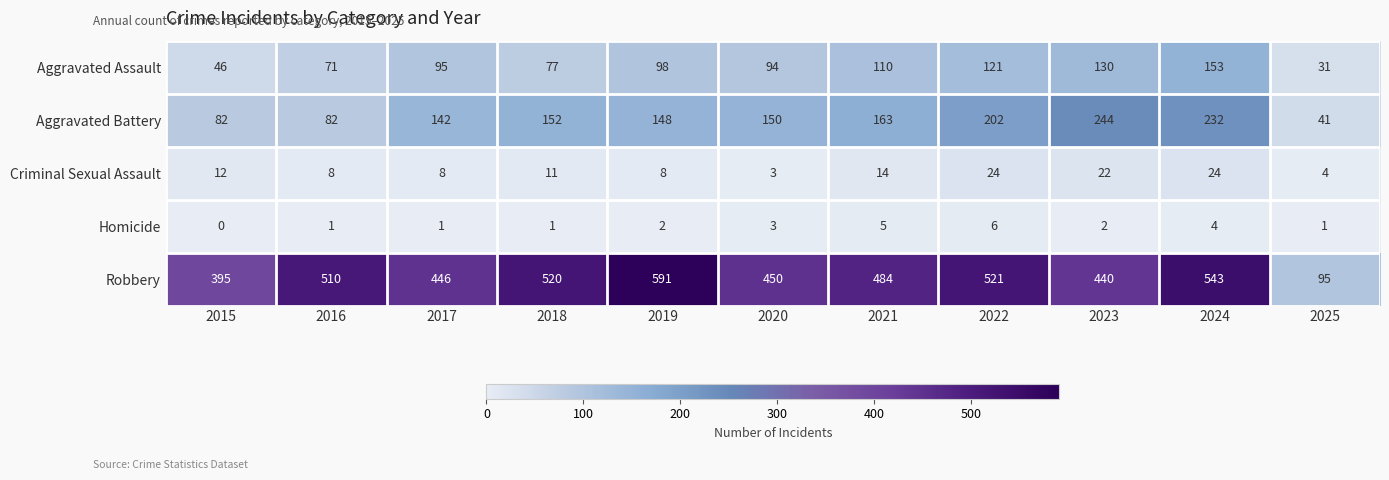

Count the Homicide values in the range 1 to 4.

8